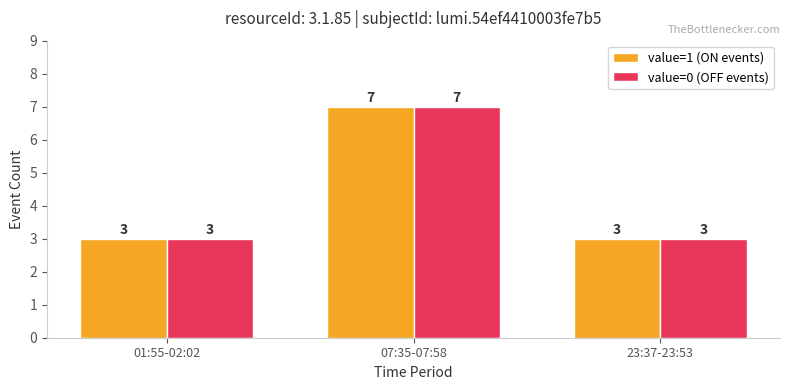

What is the highest value of the value=1 (ON events) series?

7